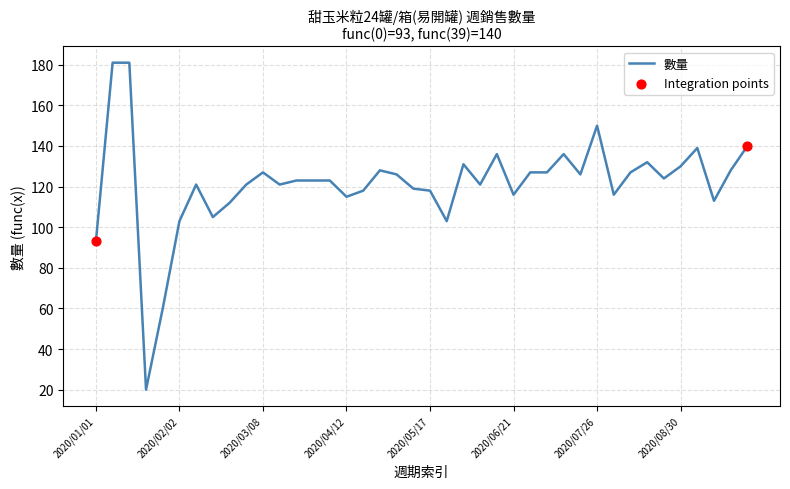

What is the difference between the maximum and minimum values?

161